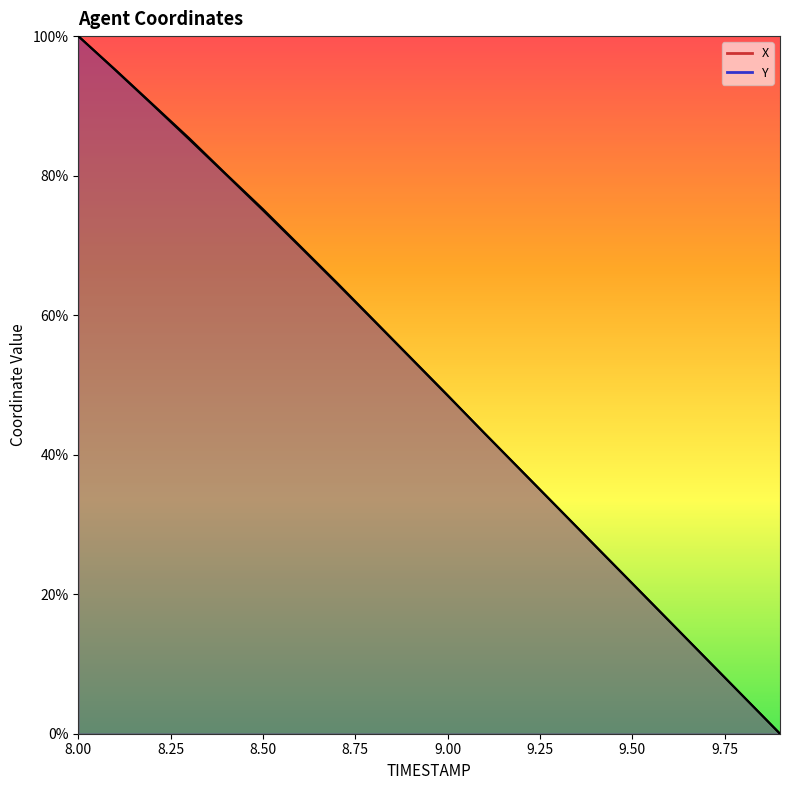

What are all the series names shown in the legend?

X, Y